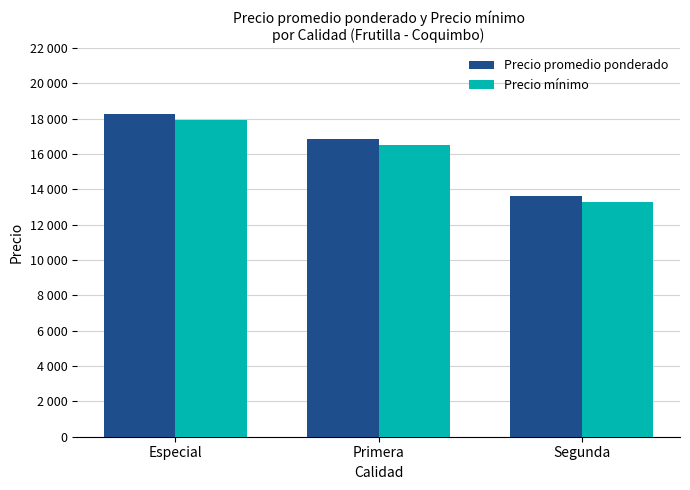

Reading left to right, transcribe all the data shown in this chart.

Precio promedio ponderado: 18283	16839	13625
Precio mínimo: 17933	16500	13285